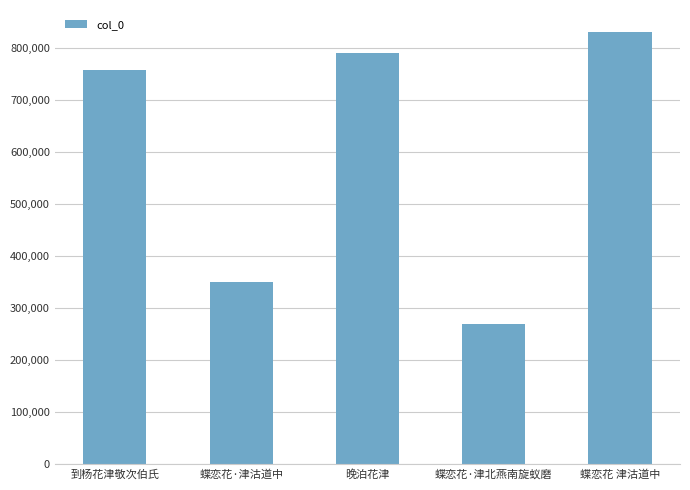

What is the minimum value shown in the chart?

270377